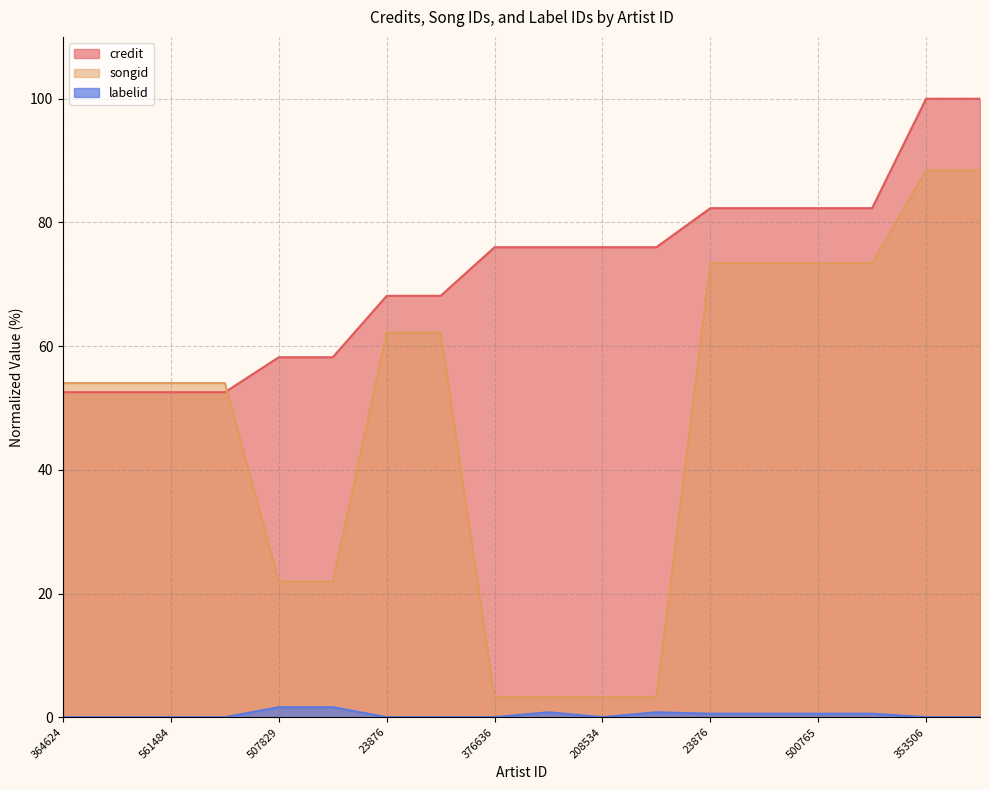

Reading left to right, list all the values displayed in this chart.

credit: 52.6	52.6	52.6	52.6	58.2	58.2	68.1	68.1	76.0	76.0	76.0	76.0	82.3	82.3	82.3	82.3	100.0	100.0
songid: 54.0	54.0	54.0	54.0	21.9	21.9	62.2	62.2	3.2	3.2	3.2	3.2	73.4	73.4	73.4	73.4	88.4	88.4
labelid: 0.0	0.0	0.0	0.0	1.6	1.6	0.0	0.0	0.0	0.8	0.0	0.8	0.6	0.6	0.6	0.6	0.0	0.0